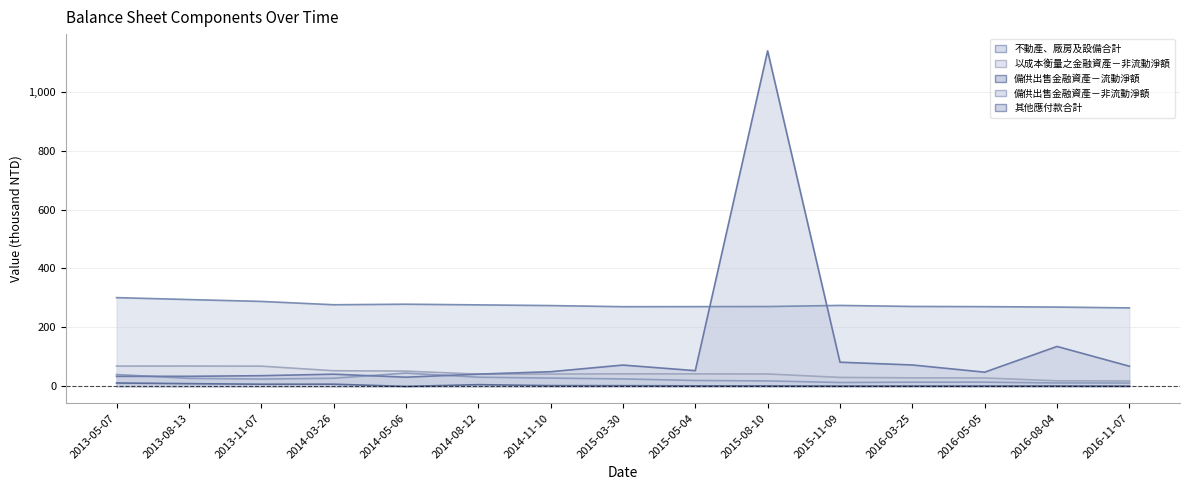

True or false: 備供出售金融資產－流動淨額 has a value of 7.5 at 2014-03-26.

True